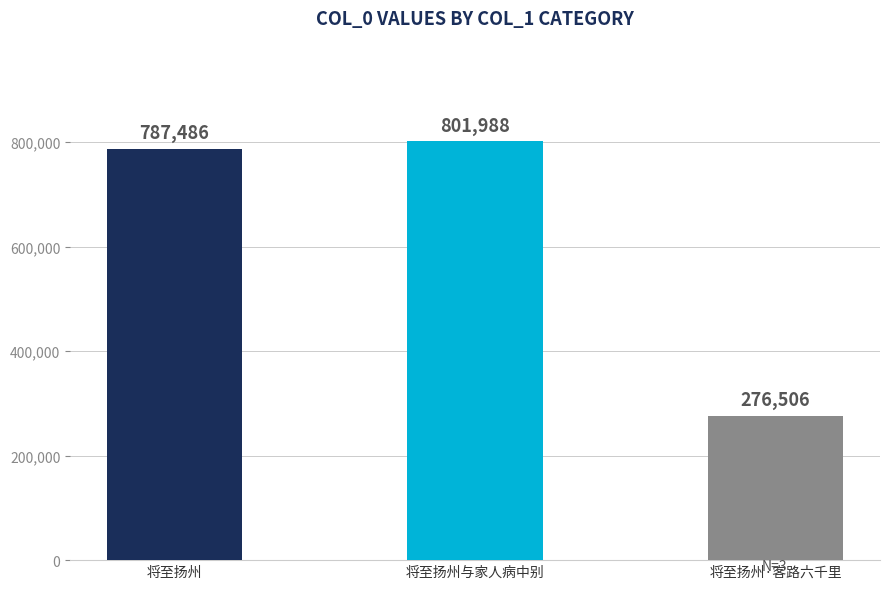

How many bars are there in total?

3